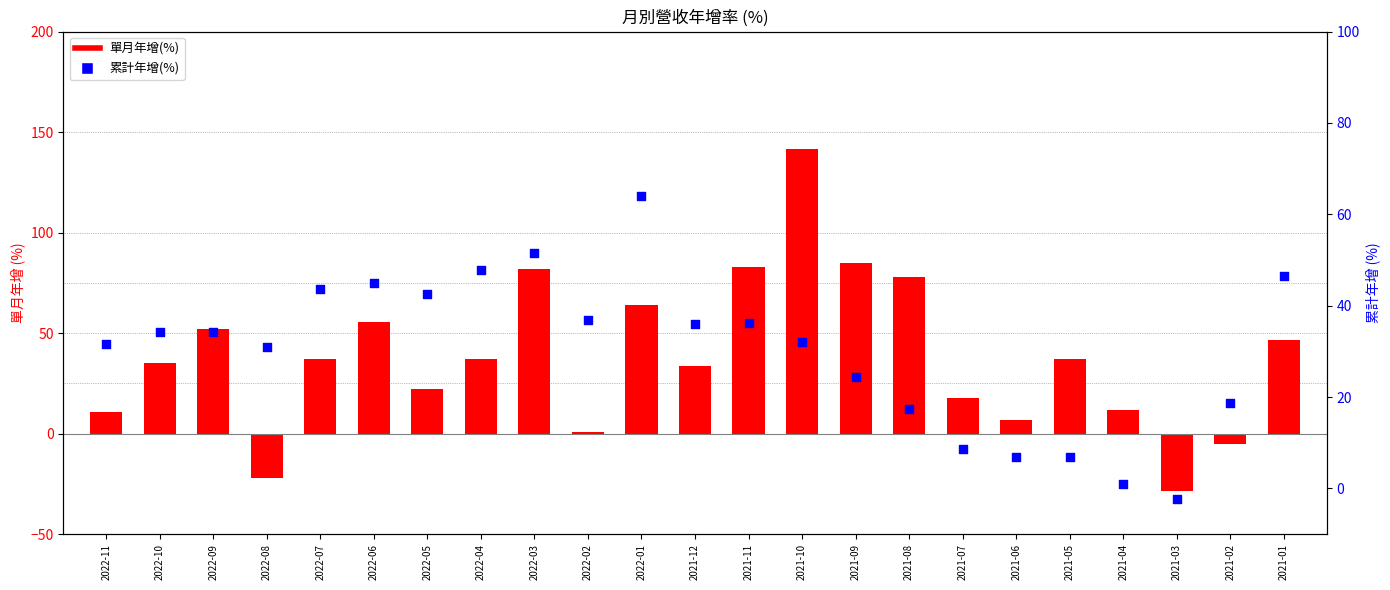

Which series has the largest total across all categories?

單月年增(%)